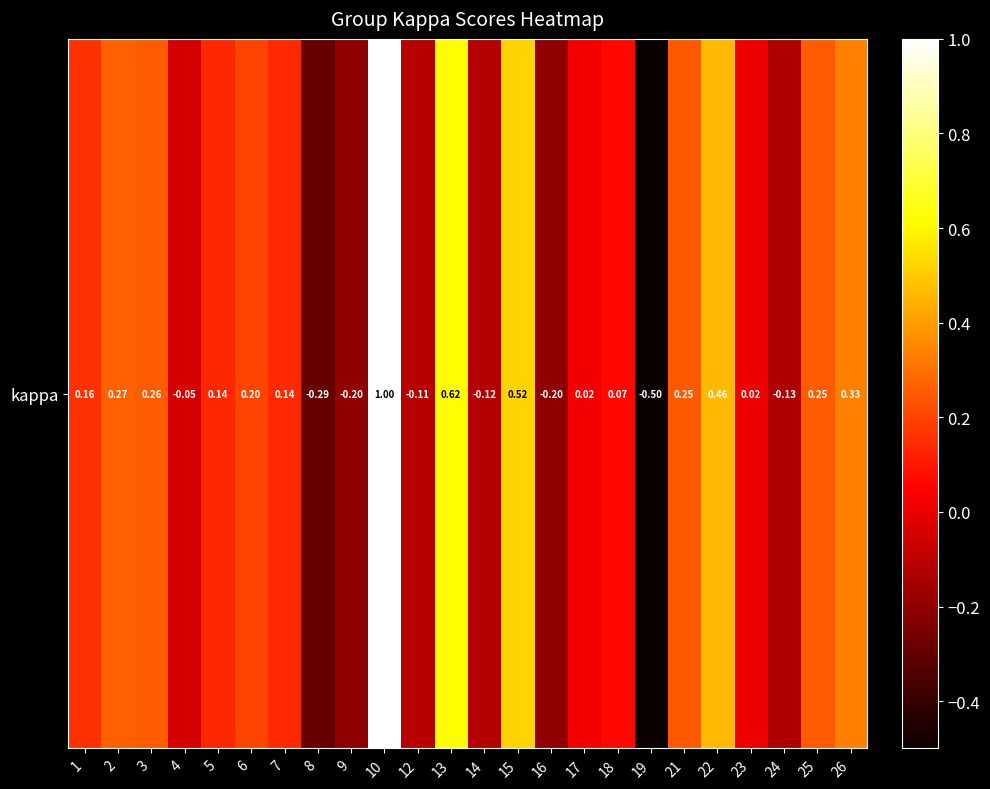

The value at 13 is 0.4. True or false?

False